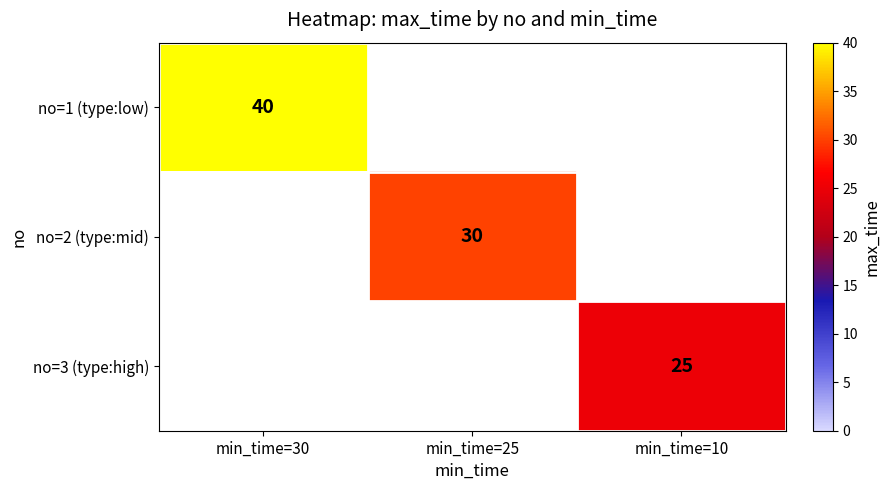

The value of no=1 (type:low) at min_time=30 is 40. True or false?

True